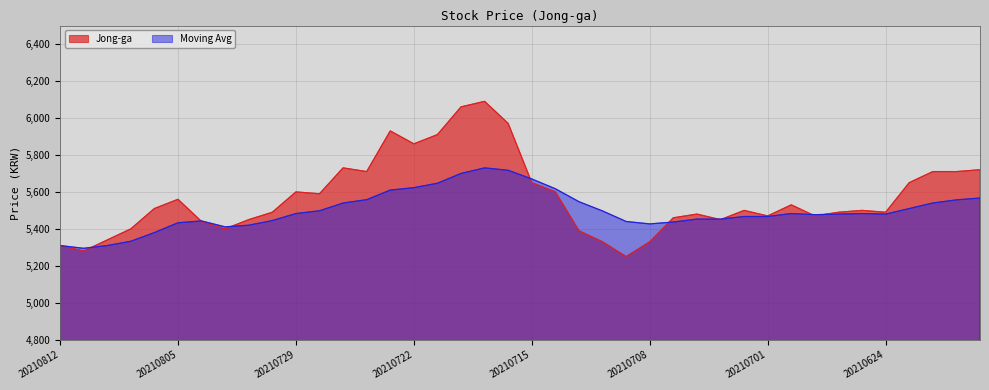

Which label corresponds to the smallest value in the chart?

20210709